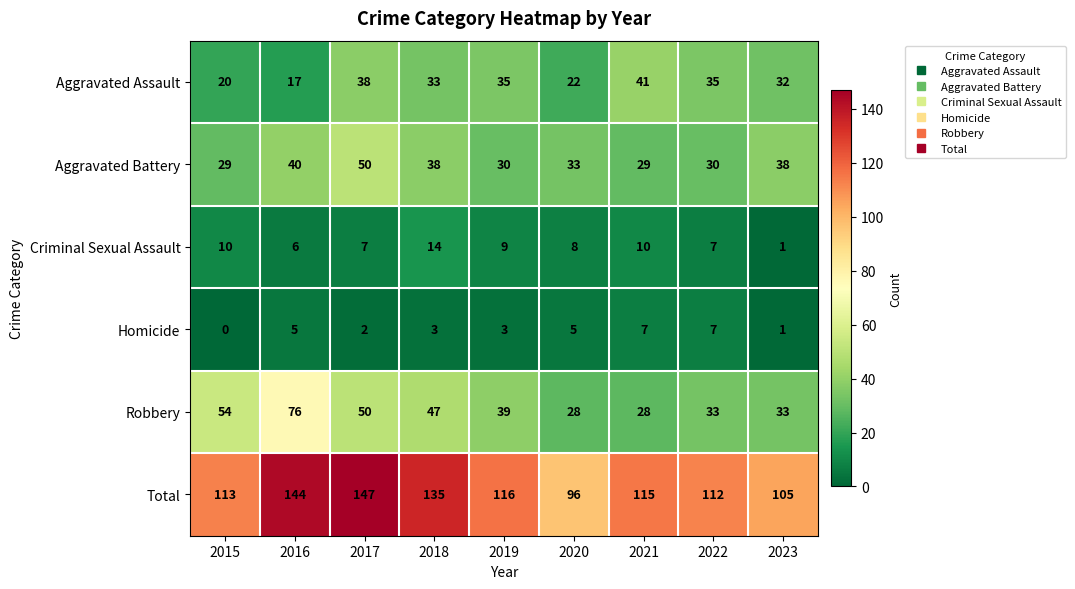

What is the sum of the Aggravated Assault values at 2016 and 2023?

49